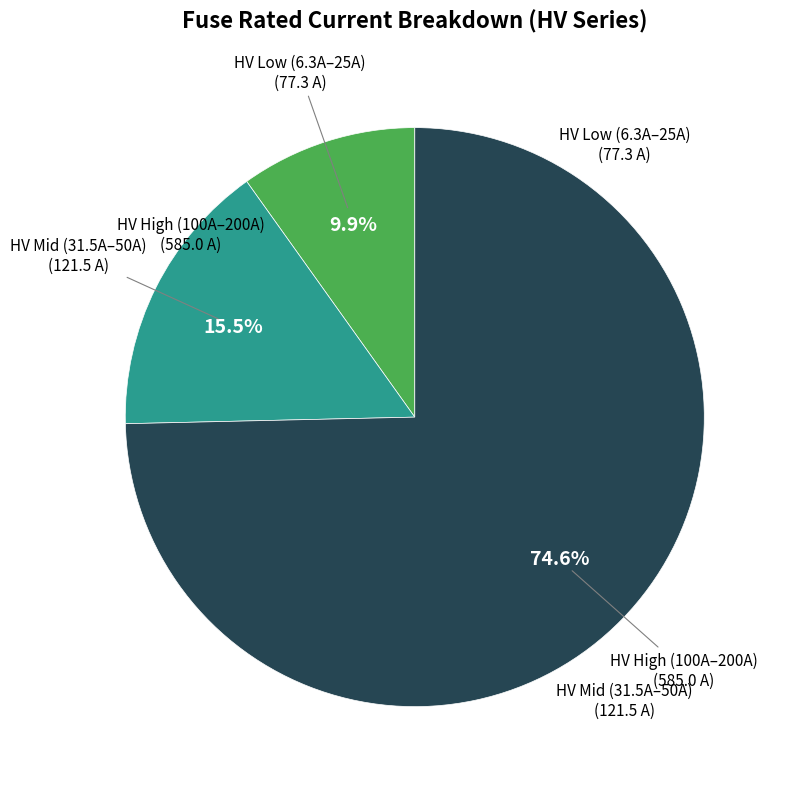

Is there any slice that represents more than half of the pie?

Yes